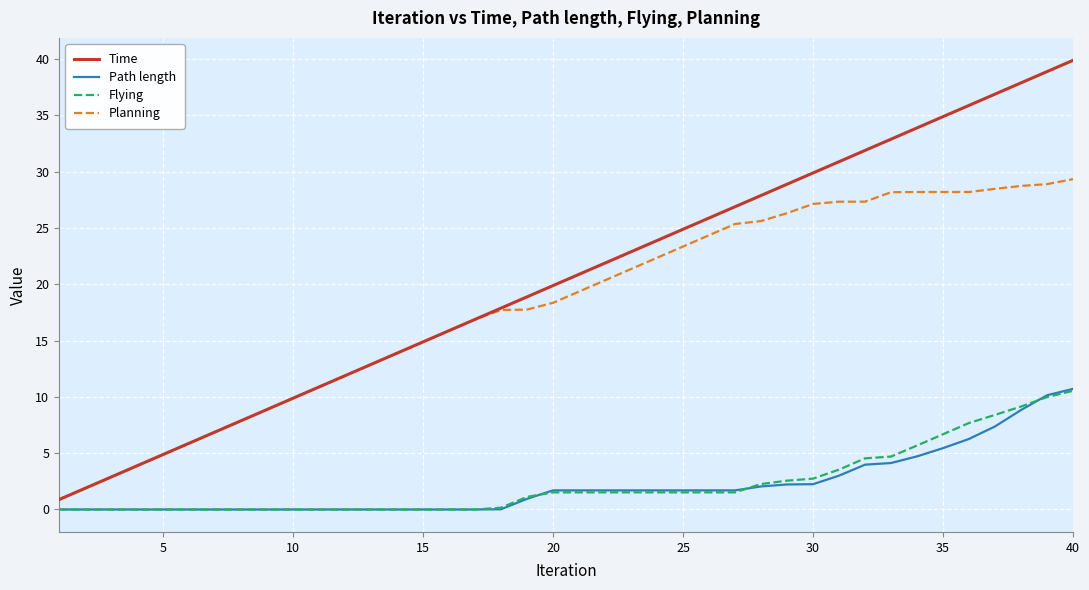

True or false: Flying and Planning intersect in this chart.

False